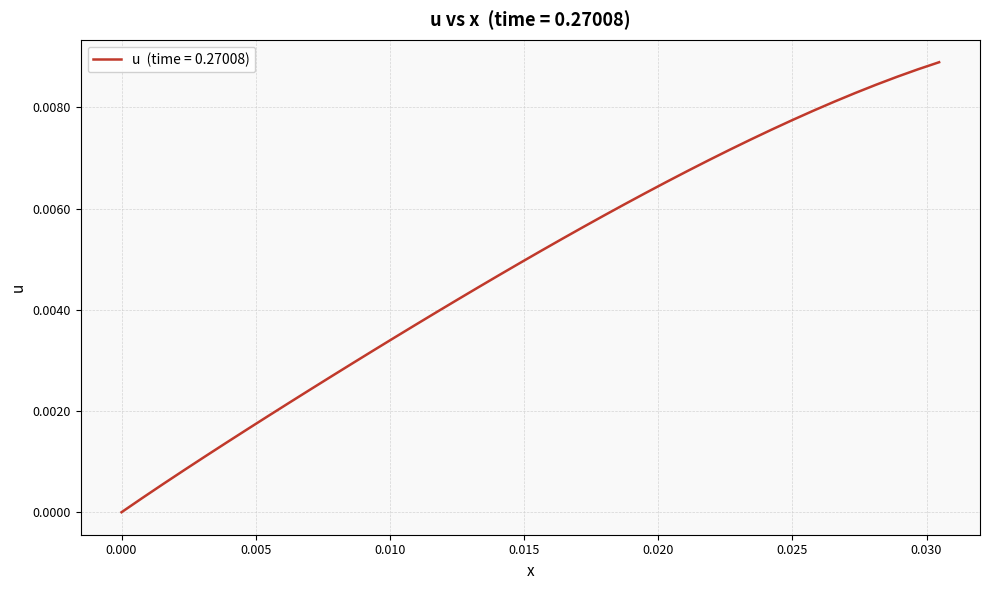

How many distinct data groups are displayed?

1